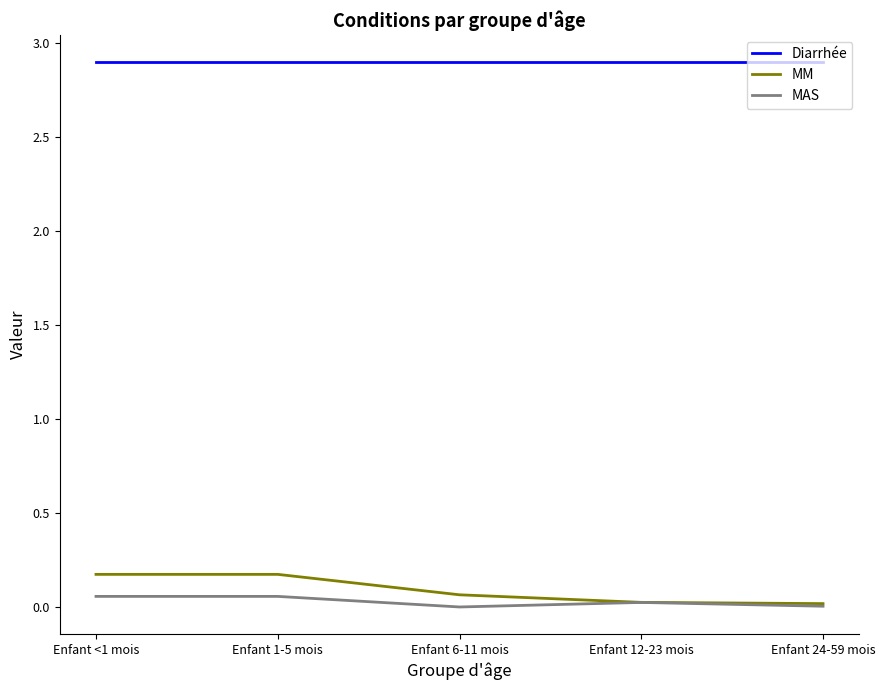

The Diarrhée series shows 2.9 at Enfant 6-11 mois. True or false?

True